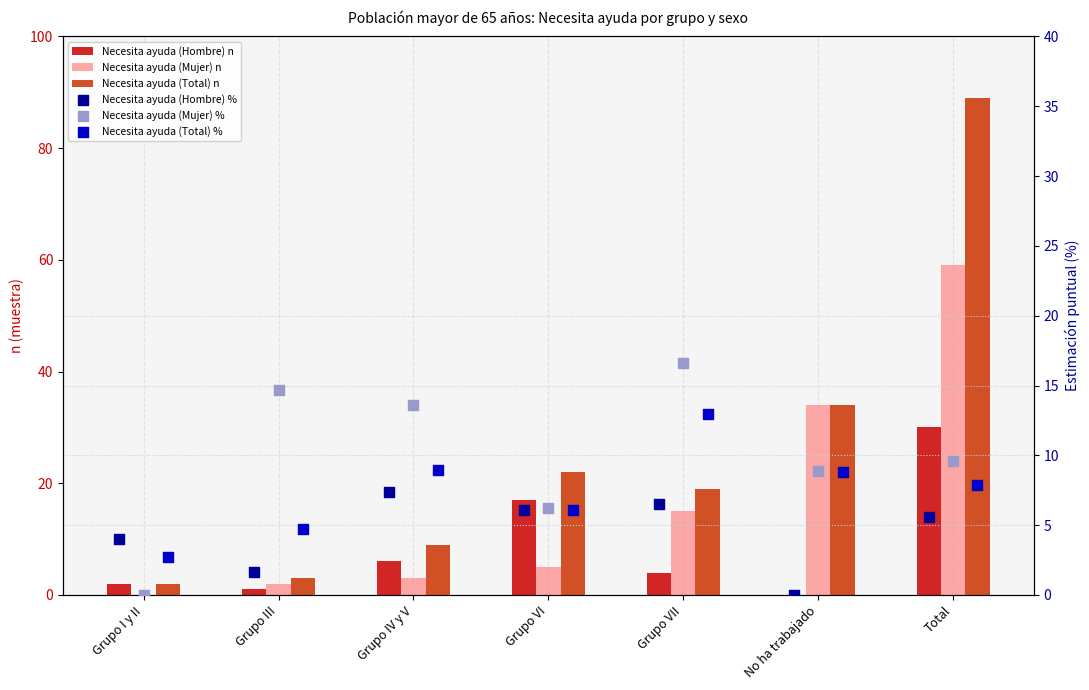

What is the total value across all series at Total?

201.0